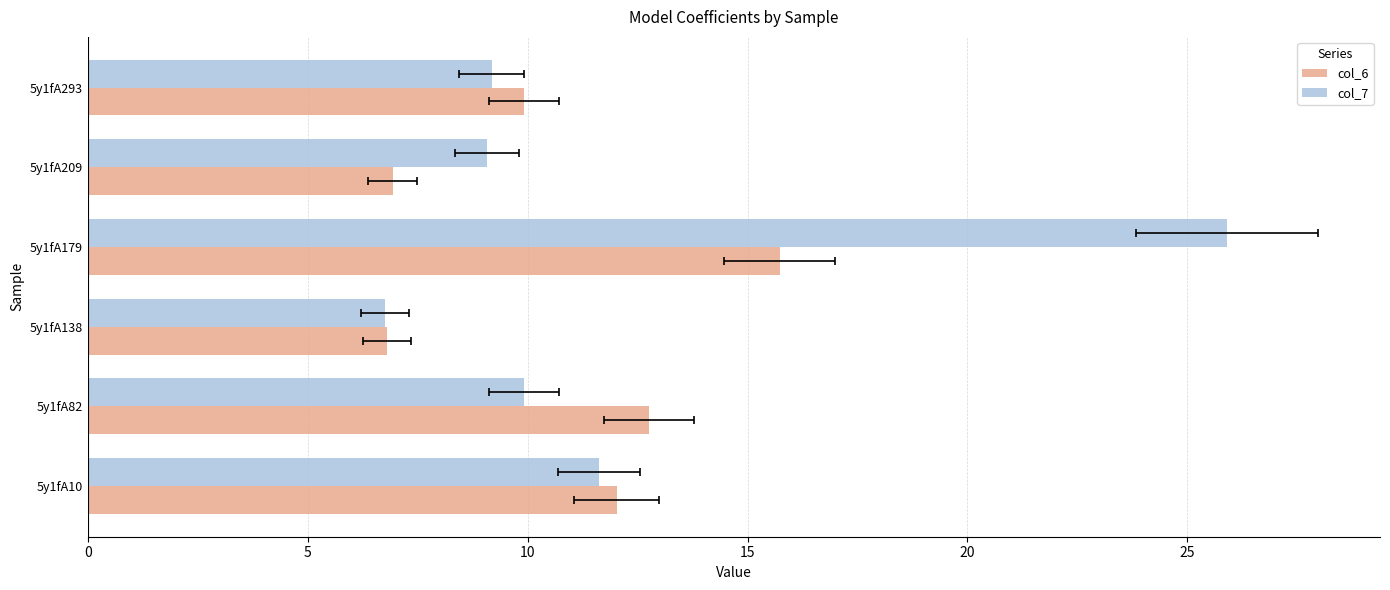

What is the difference between the highest and lowest values at 5y1fA82?

2.8